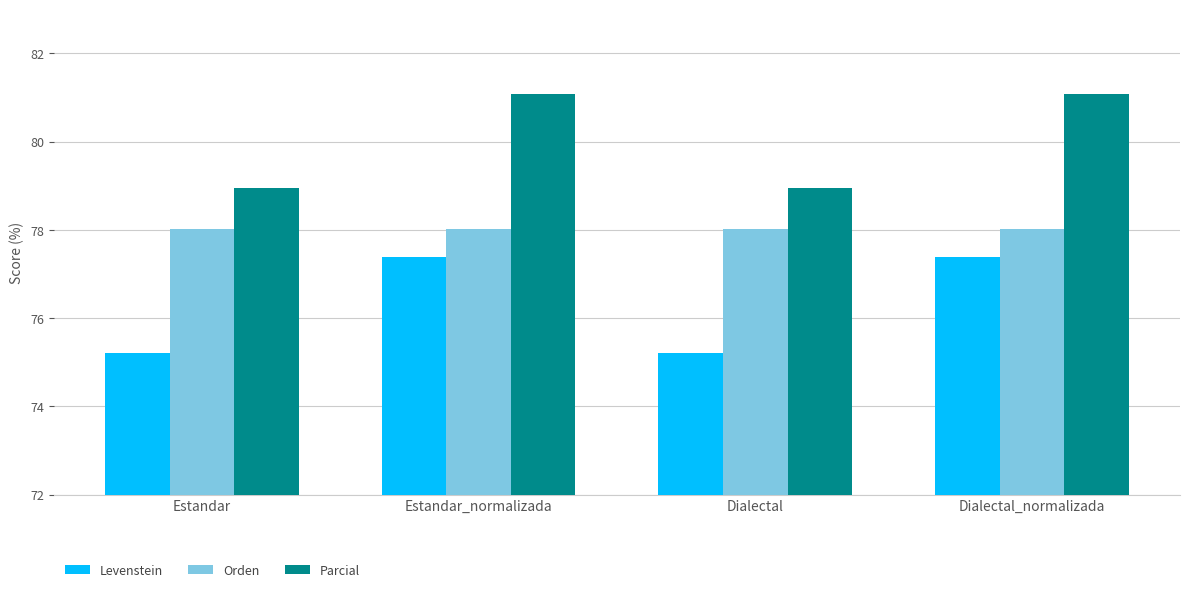

How many data points does each series have?

4